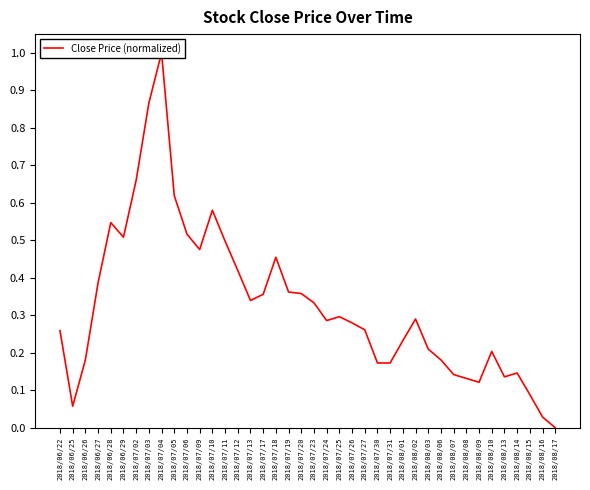

The value at 2018/08/01 is 0.1. True or false?

False